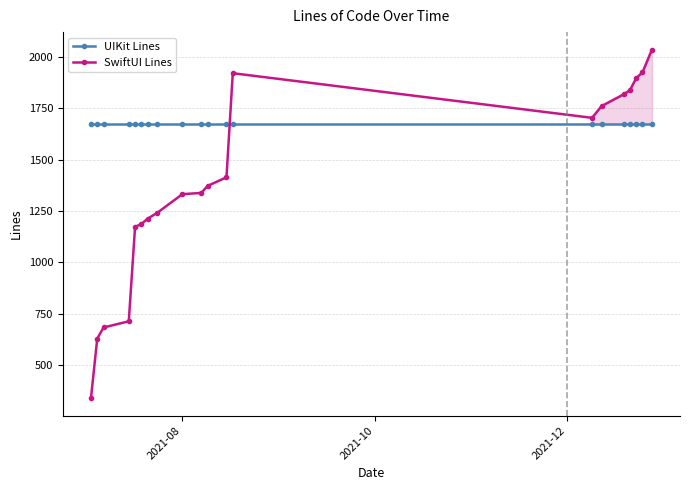

What is the value of the UIKit Lines point at the 10th from the left?

1673